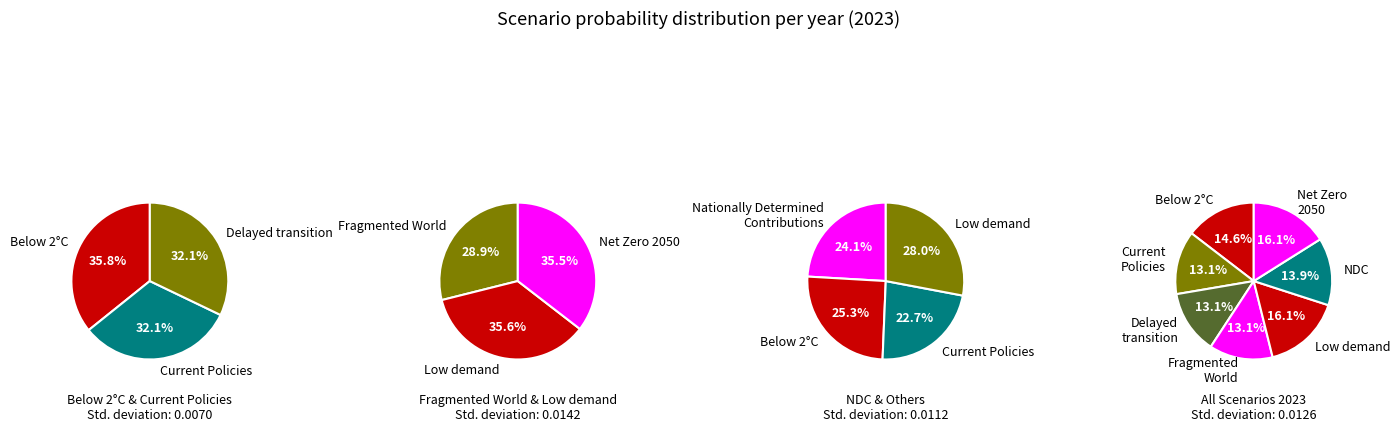

How many segments does this pie chart have?

7